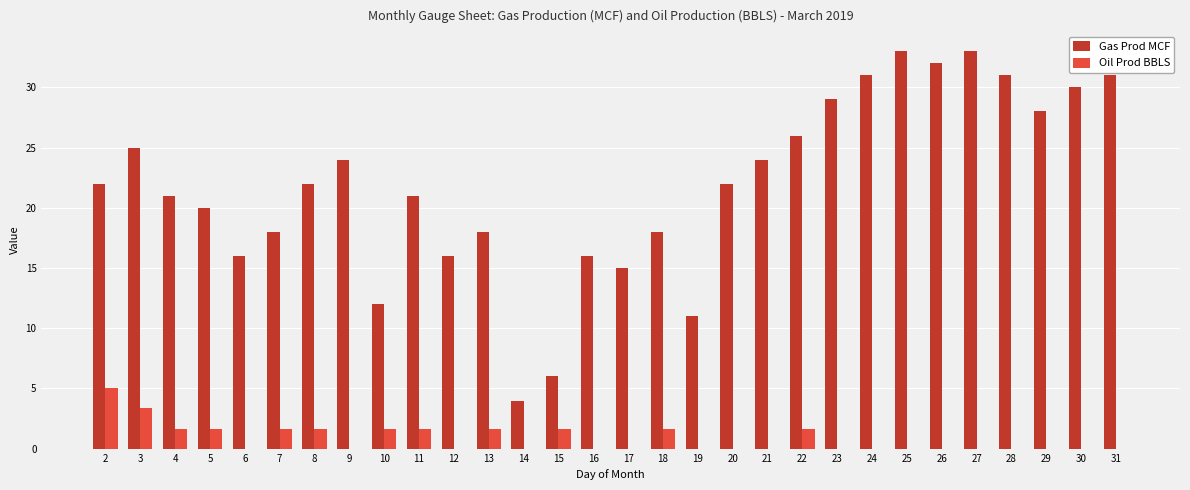

Is it true that Oil Prod BBLS equals 1.7 at 11?

True